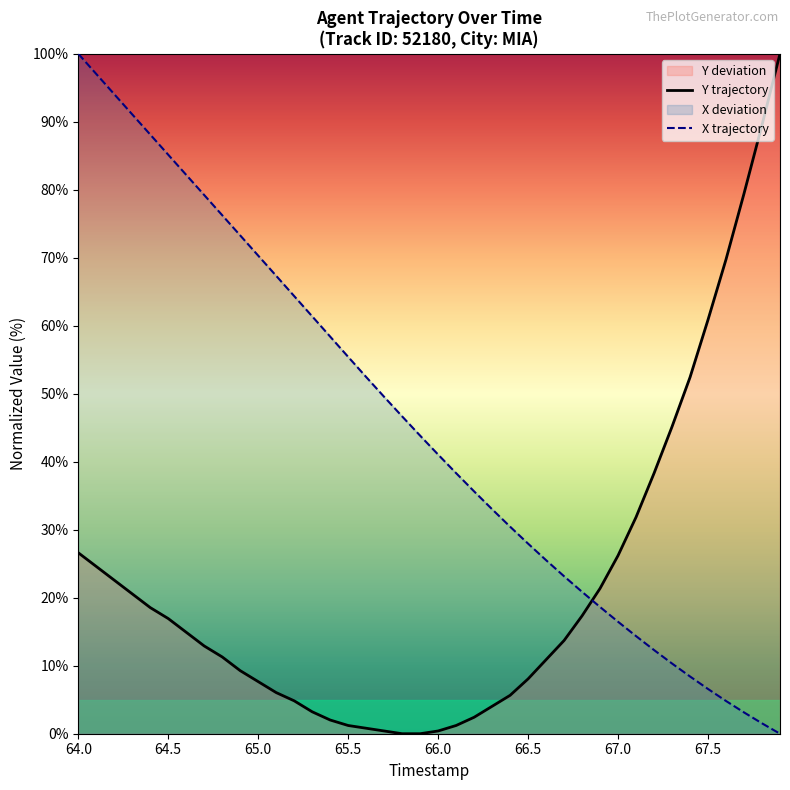

At 66.5, list the series in order from largest to smallest.

X trajectory, Y trajectory